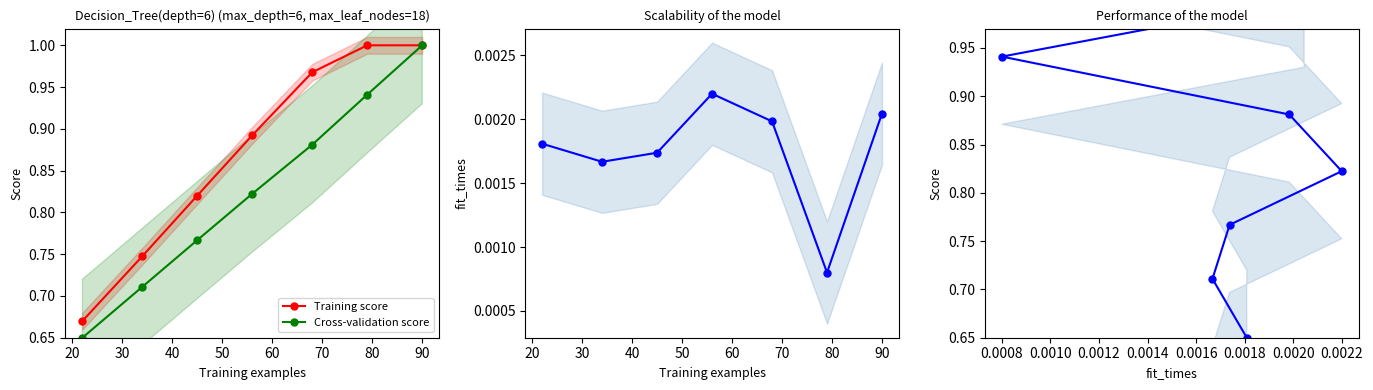

What is the maximum value for Training score?

1.0